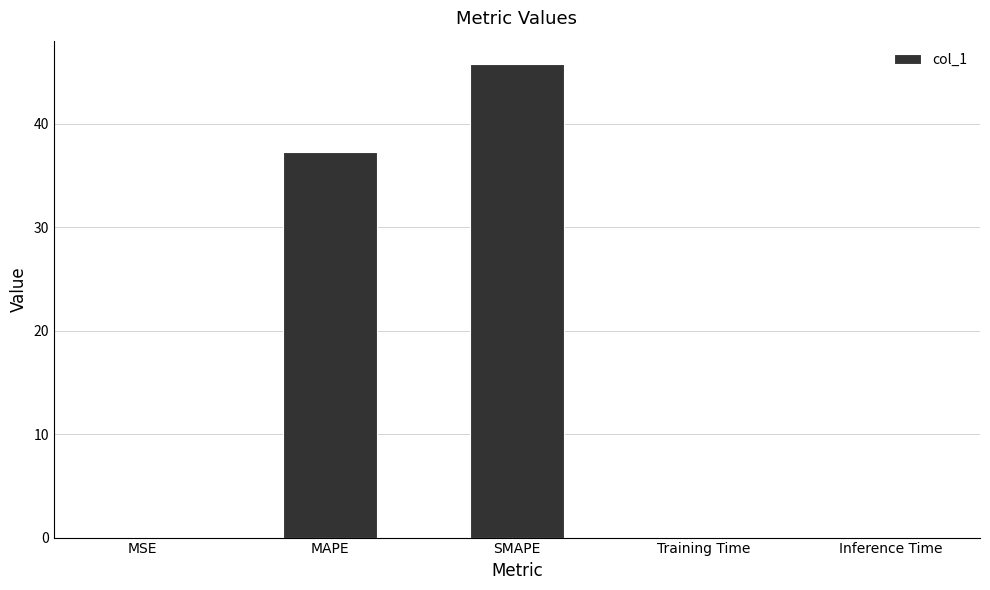

The chart shows a value of 82.3 at SMAPE. True or false?

False